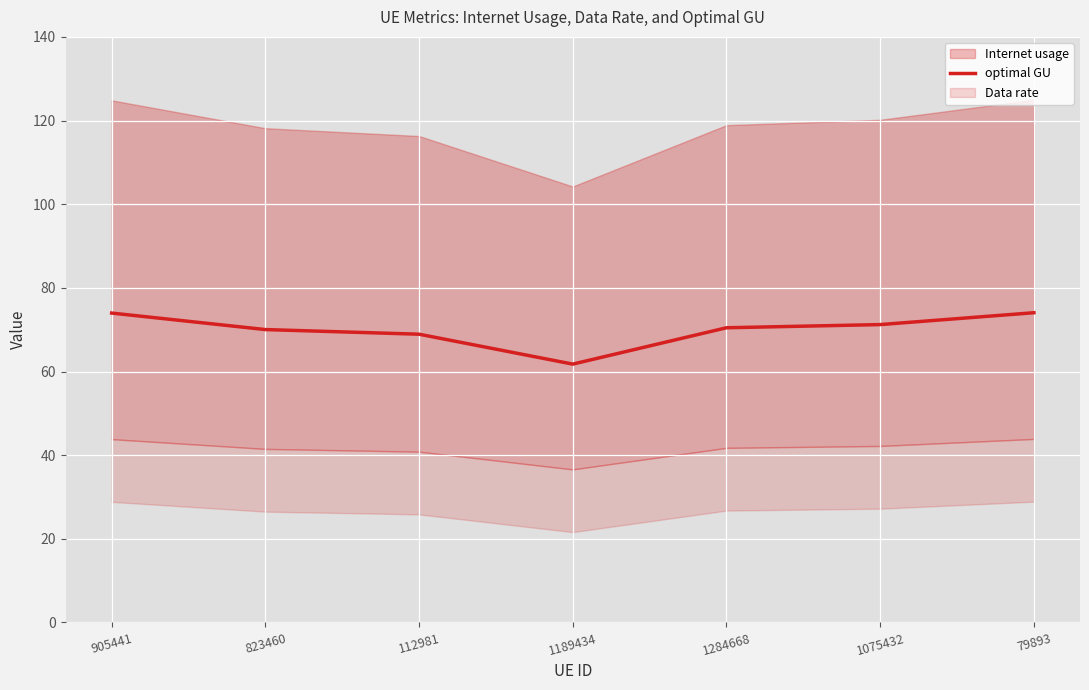

List the labels in order of value, smallest first.

1189434, 112981, 823460, 1284668, 1075432, 905441, 79893